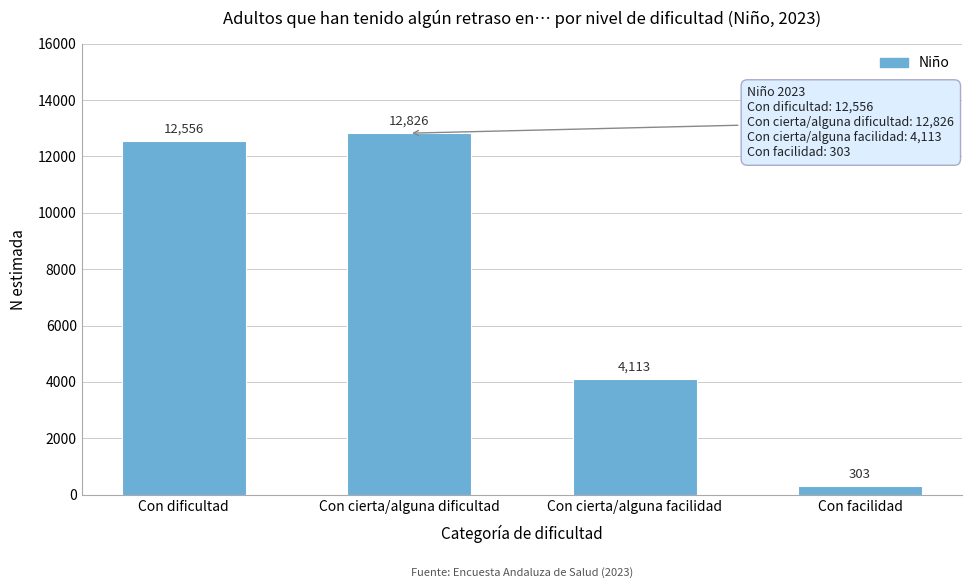

Reading left to right, extract all data points from this chart.

Con dificultad=12556	Con cierta/alguna dificultad=12826	Con cierta/alguna facilidad=4113	Con facilidad=303